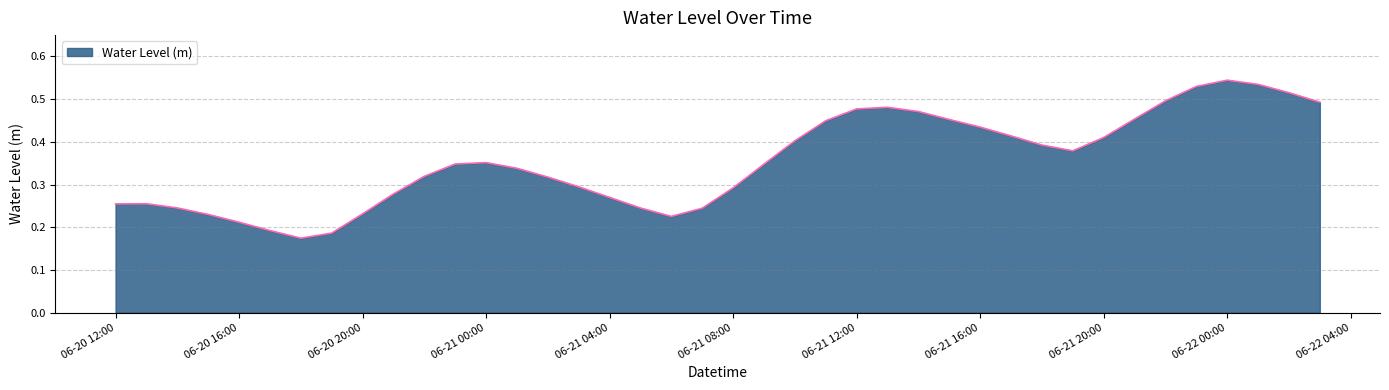

Does the chart have visible grid lines?

Yes